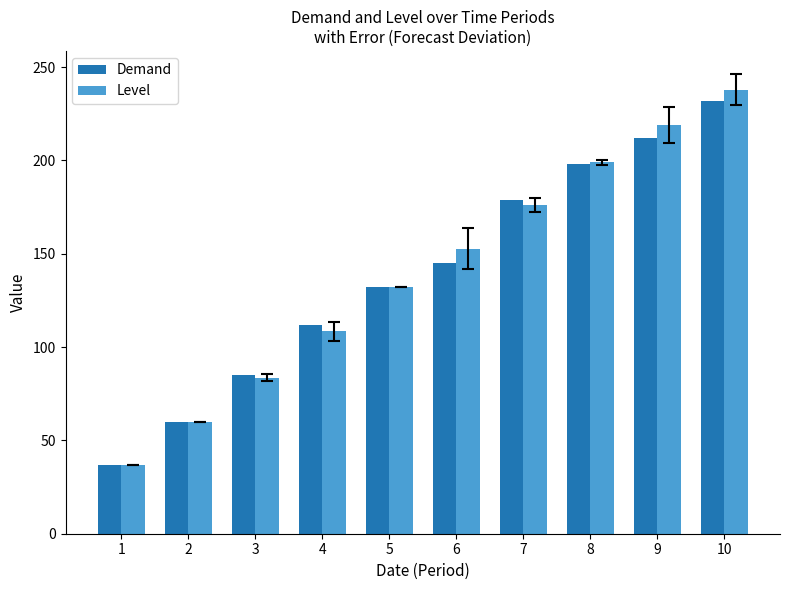

What is the total value across all series at 9?

430.8